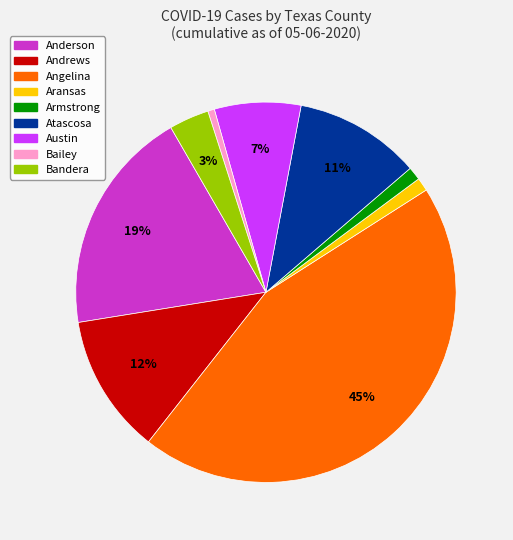

To the nearest percent, what is the average slice percentage?

11%